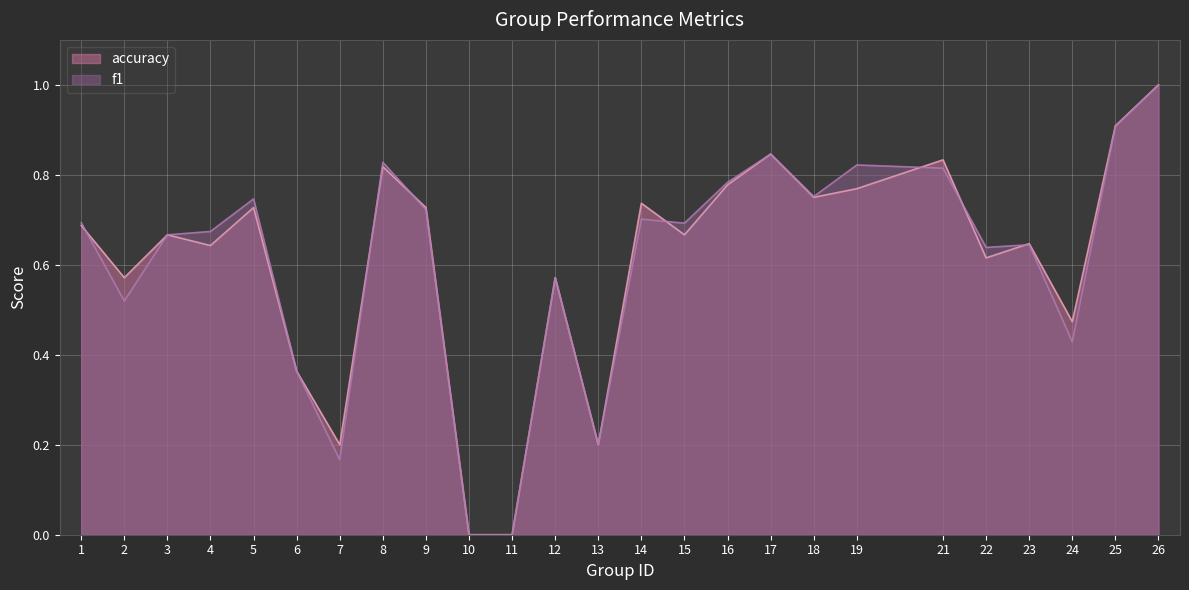

After their last crossing, which series has the higher values: accuracy or f1?

accuracy